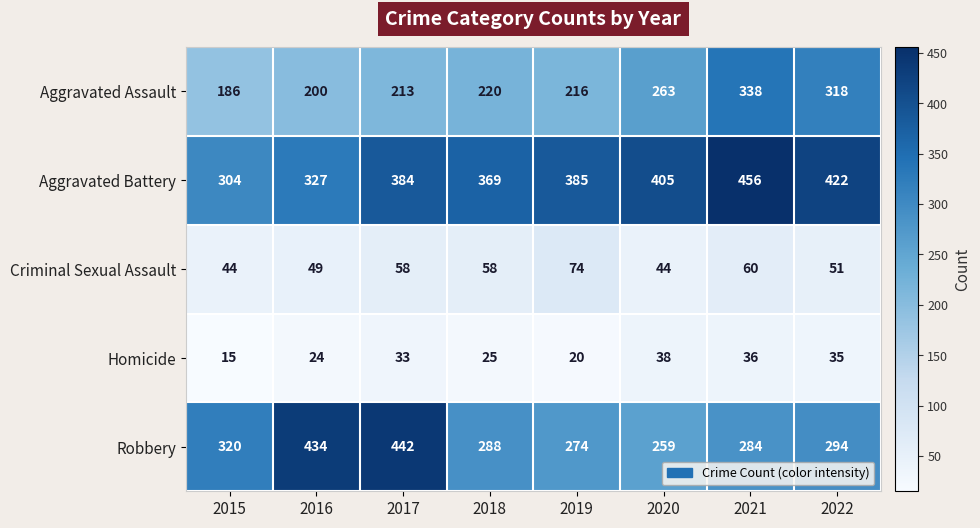

Is it true that Homicide equals 15 at 2015?

True